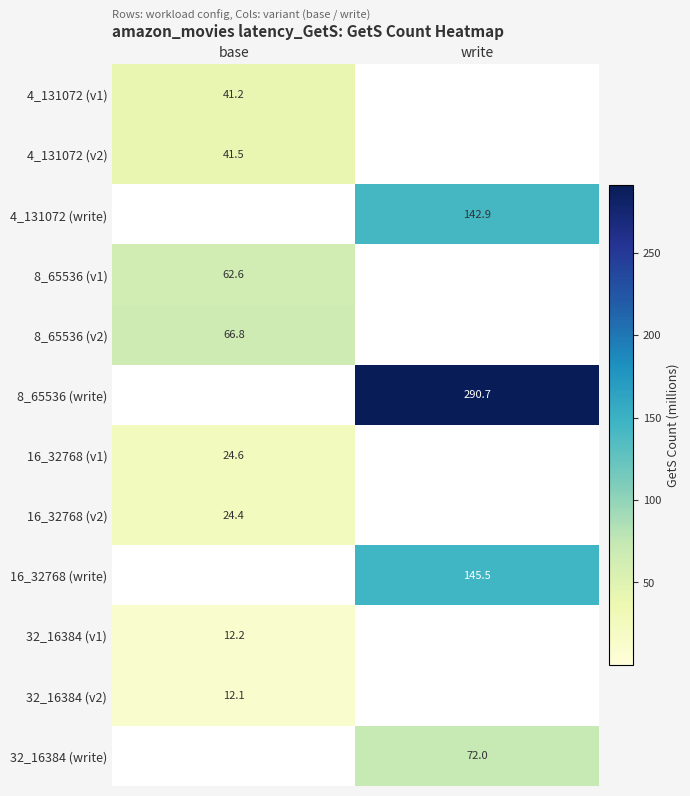

Is the value of 32_16384 (v2) at base greater than the value of 16_32768 (v2) at base?

No